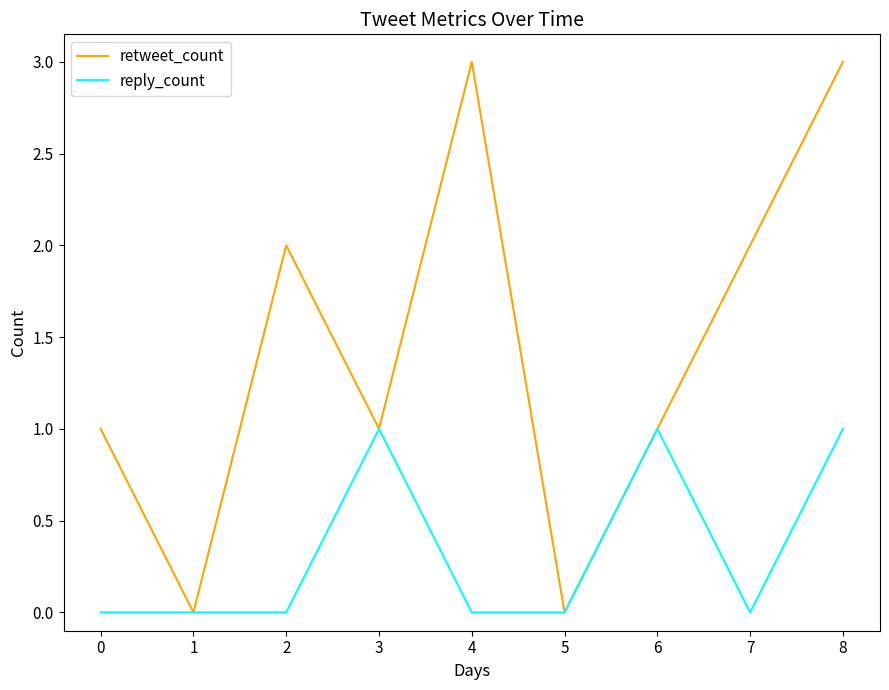

True or false: reply_count has a value of 1 at 8.

True